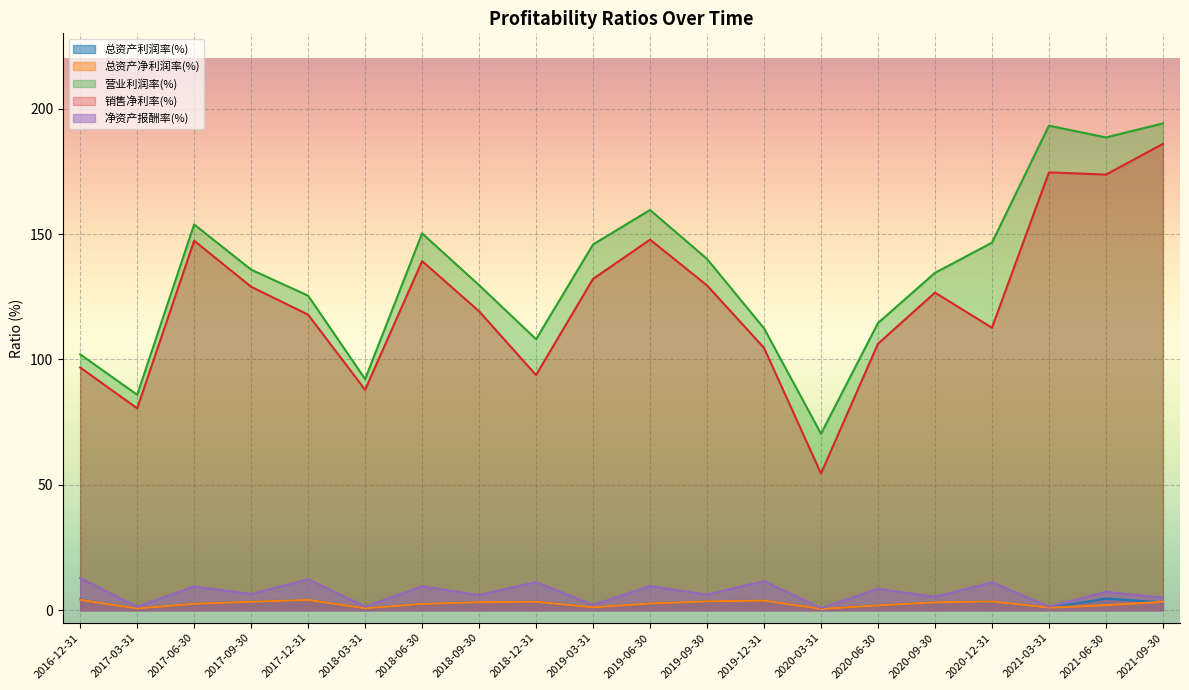

Which series has the largest total across all categories?

营业利润率(%)